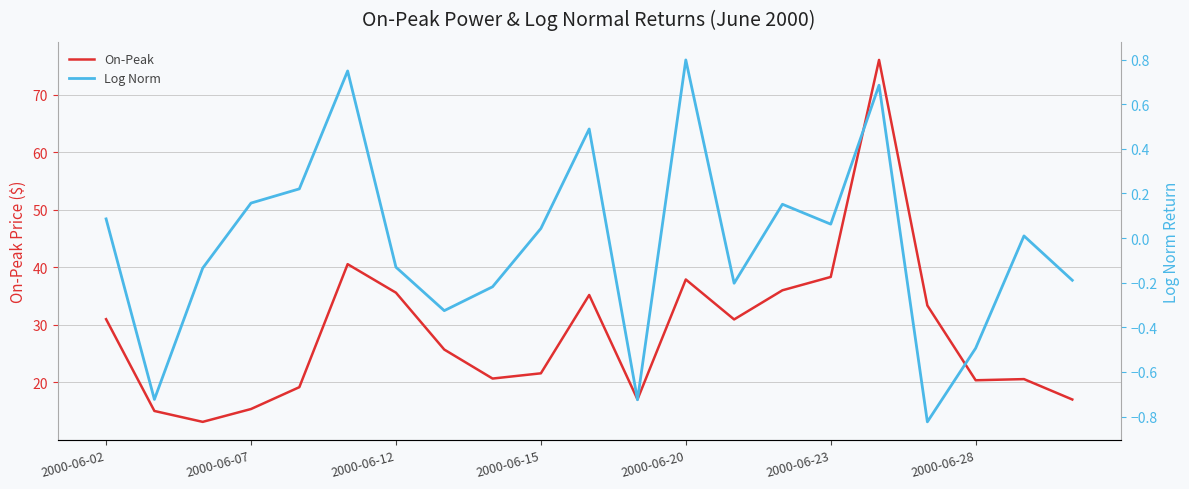

At how many categories does at least one series exceed 34?

7